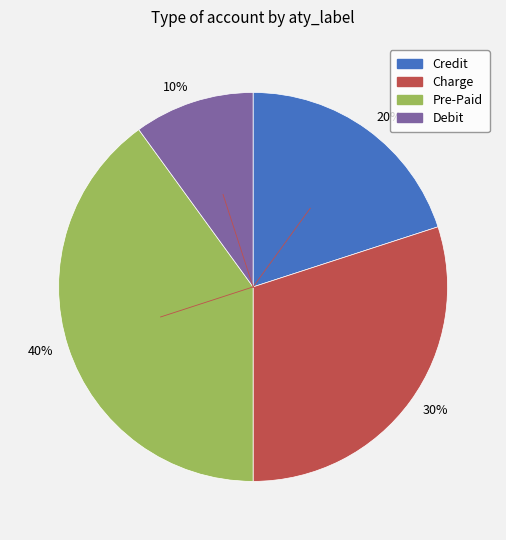

Is the sum of 20% and 10% greater than half?

No